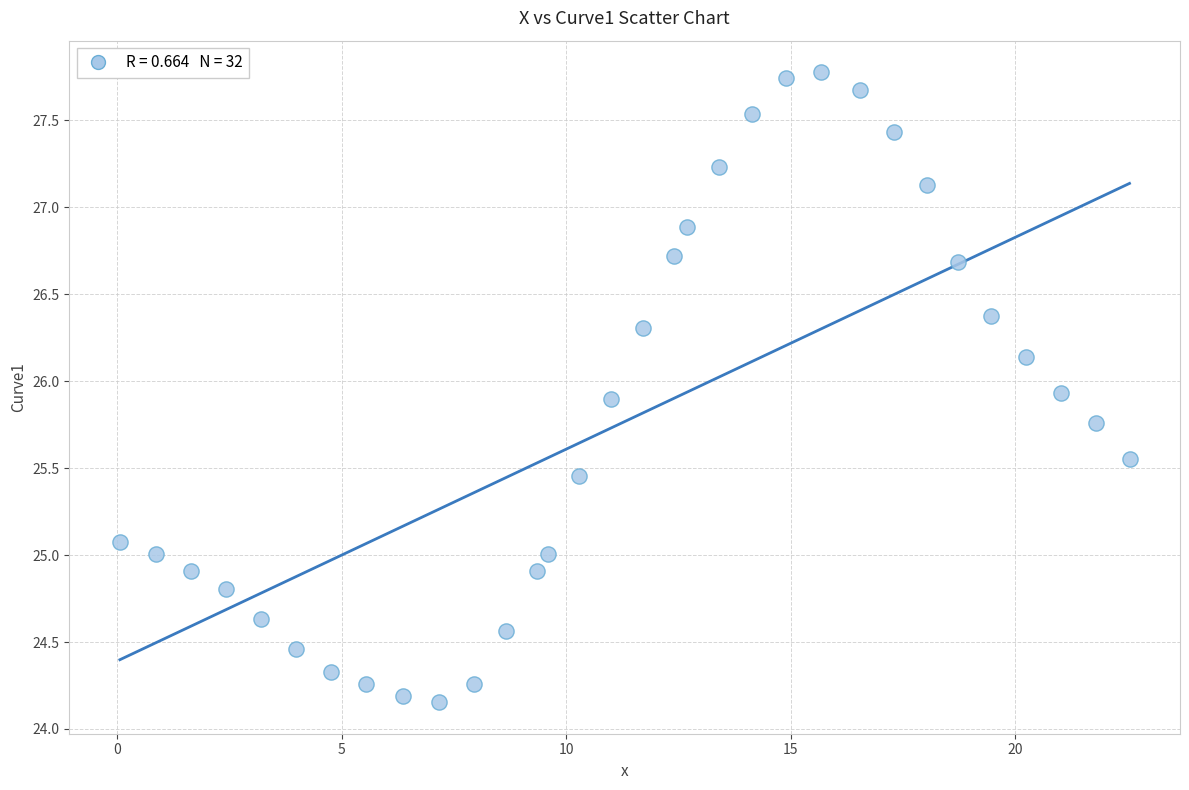

What is the range of X values (max minus min)?

22.5